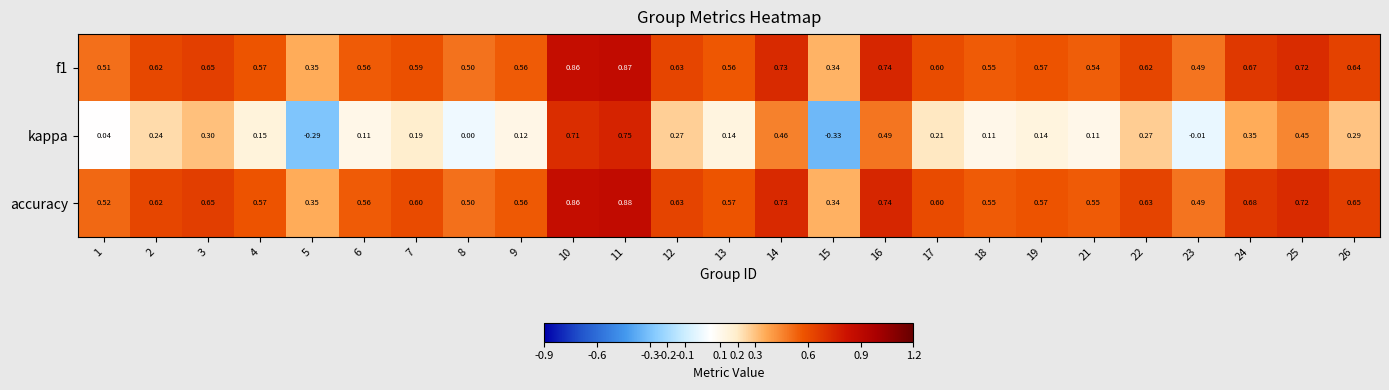

Which series has the widest spread of values?

kappa